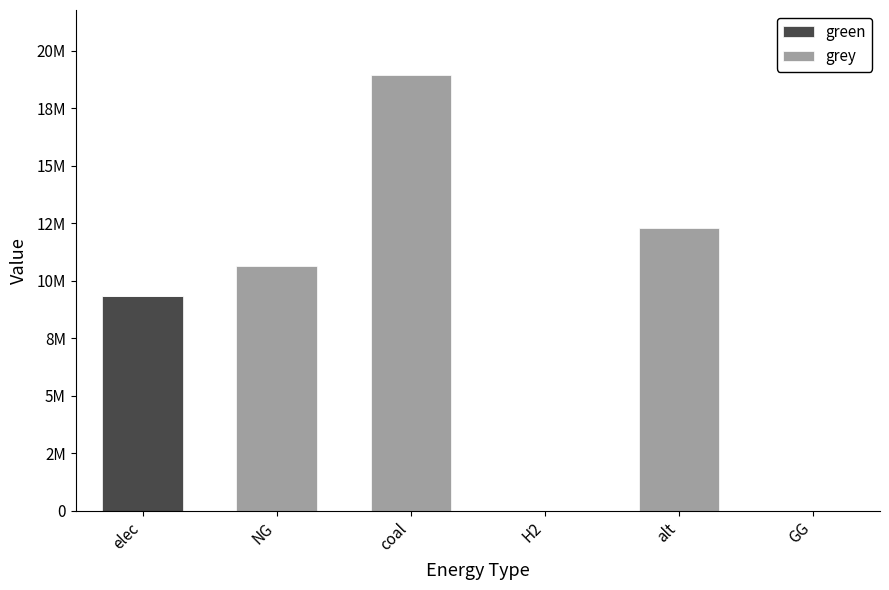

Are the bars horizontal?

No